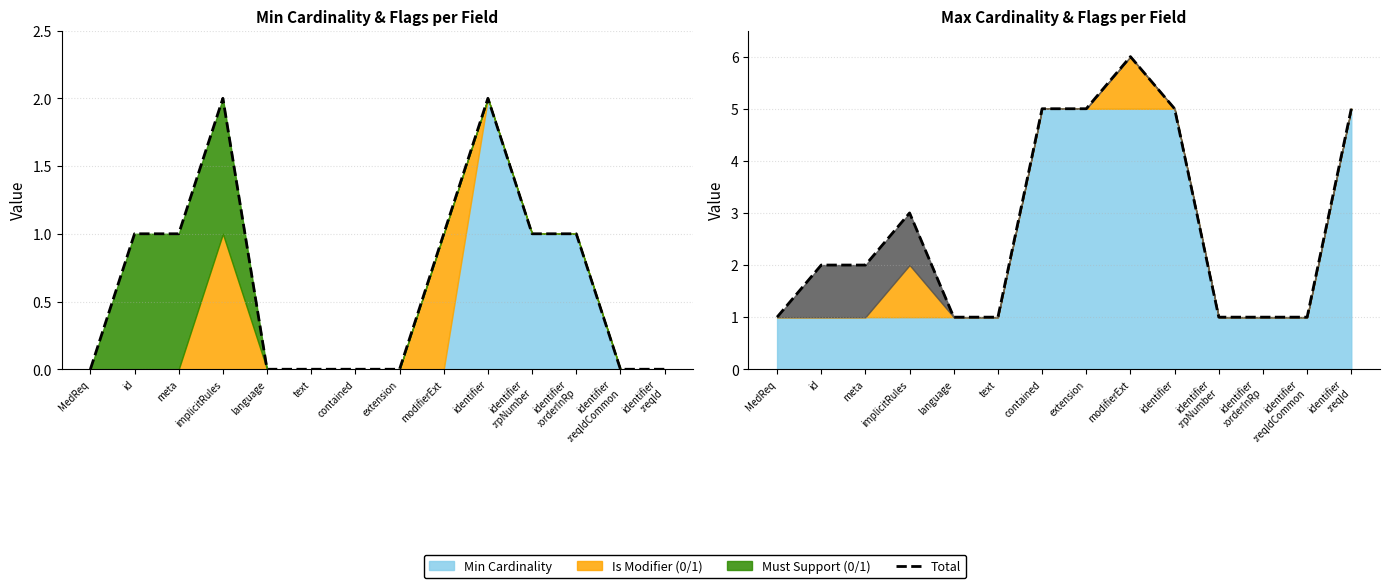

What is the label of the 7th point from the right?

extension